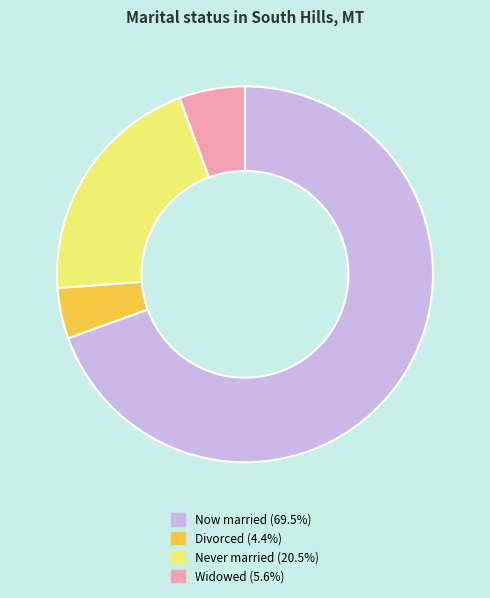

Is there any slice that represents more than half of the pie?

Yes